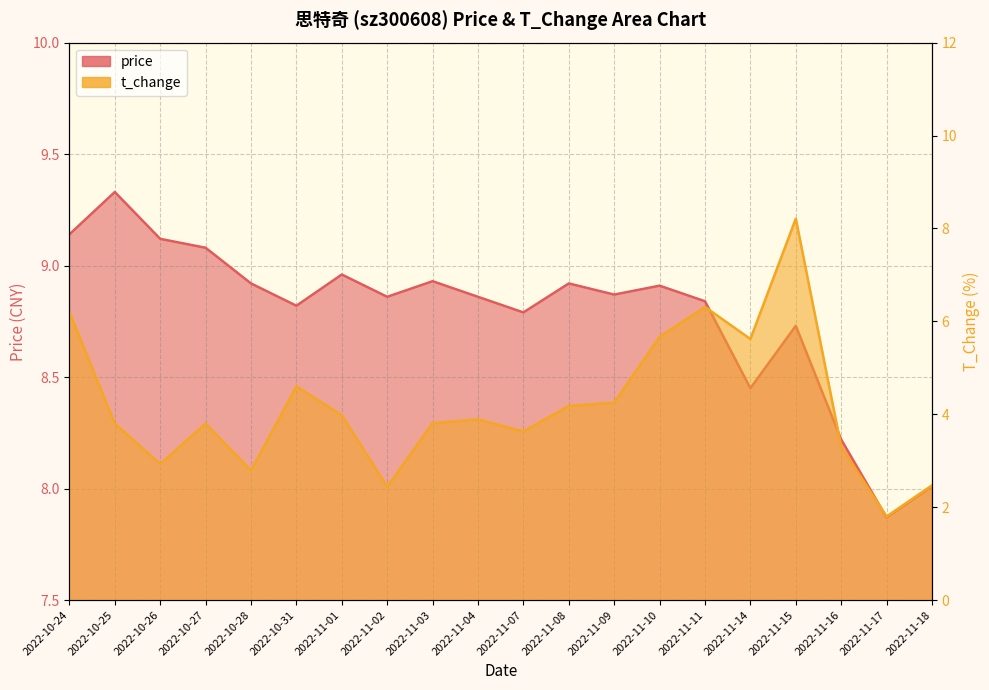

Where is the first local minimum for t_change?

2022-10-26